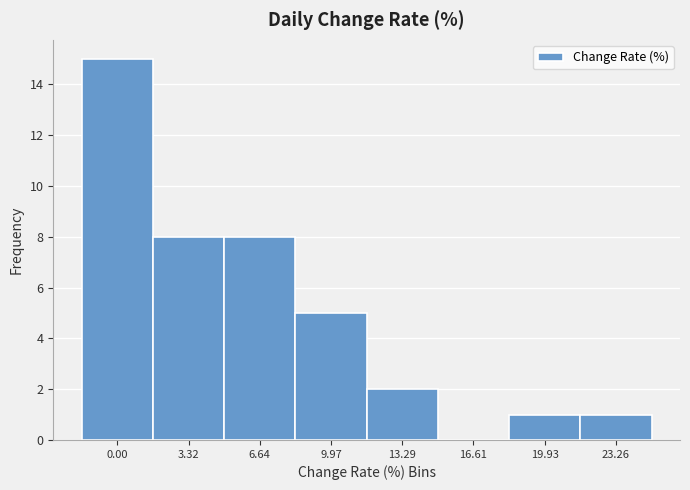

Reading right to left, what are all the values shown in this chart?

23.26=1	19.93=1	16.61=0	13.29=2	9.97=5	6.64=8	3.32=8	0.00=15